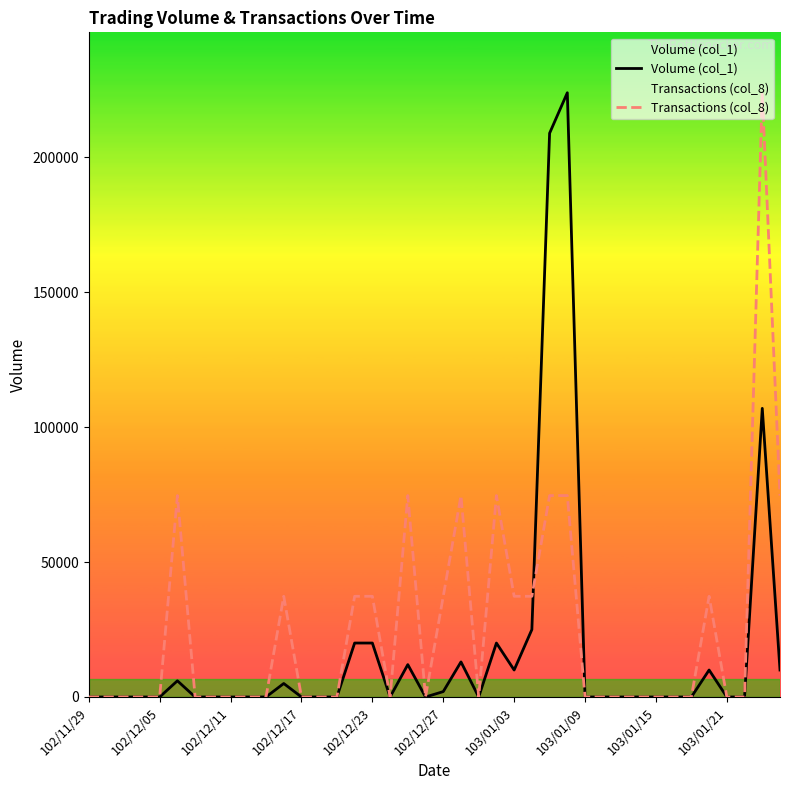

How many series are shown in this chart?

2